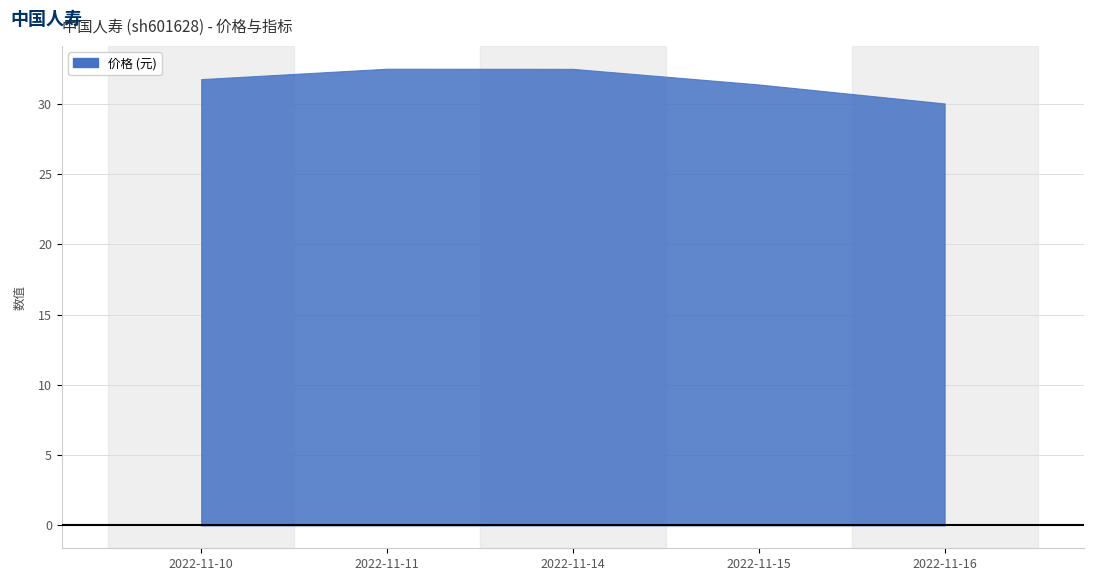

How many data points in 价格 are above 31?

4